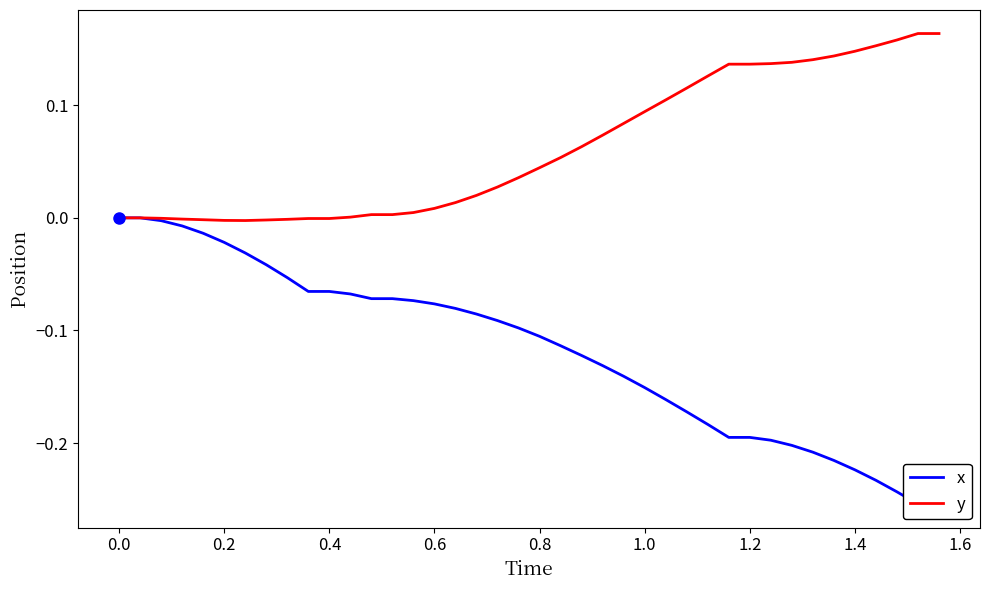

What is the sum of all y values?

2.5